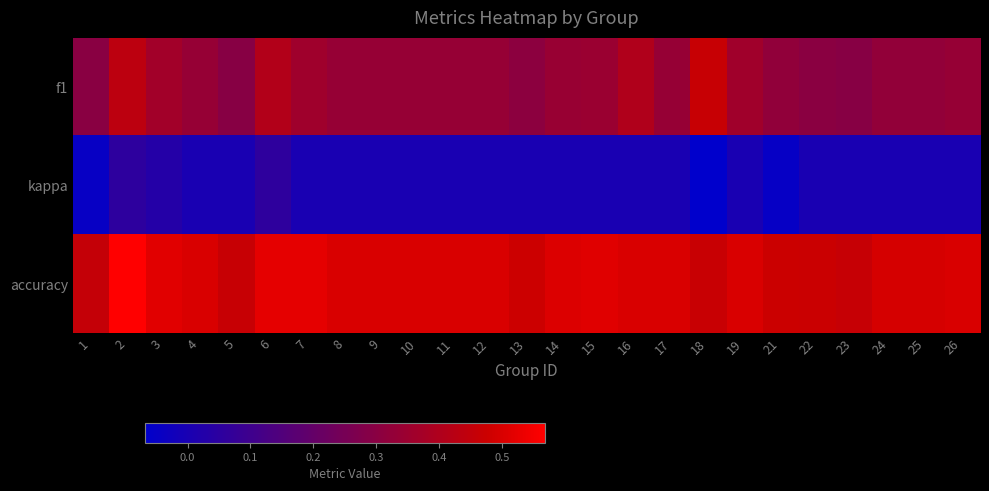

Between 5 and 25, which series saw the biggest shift?

f1